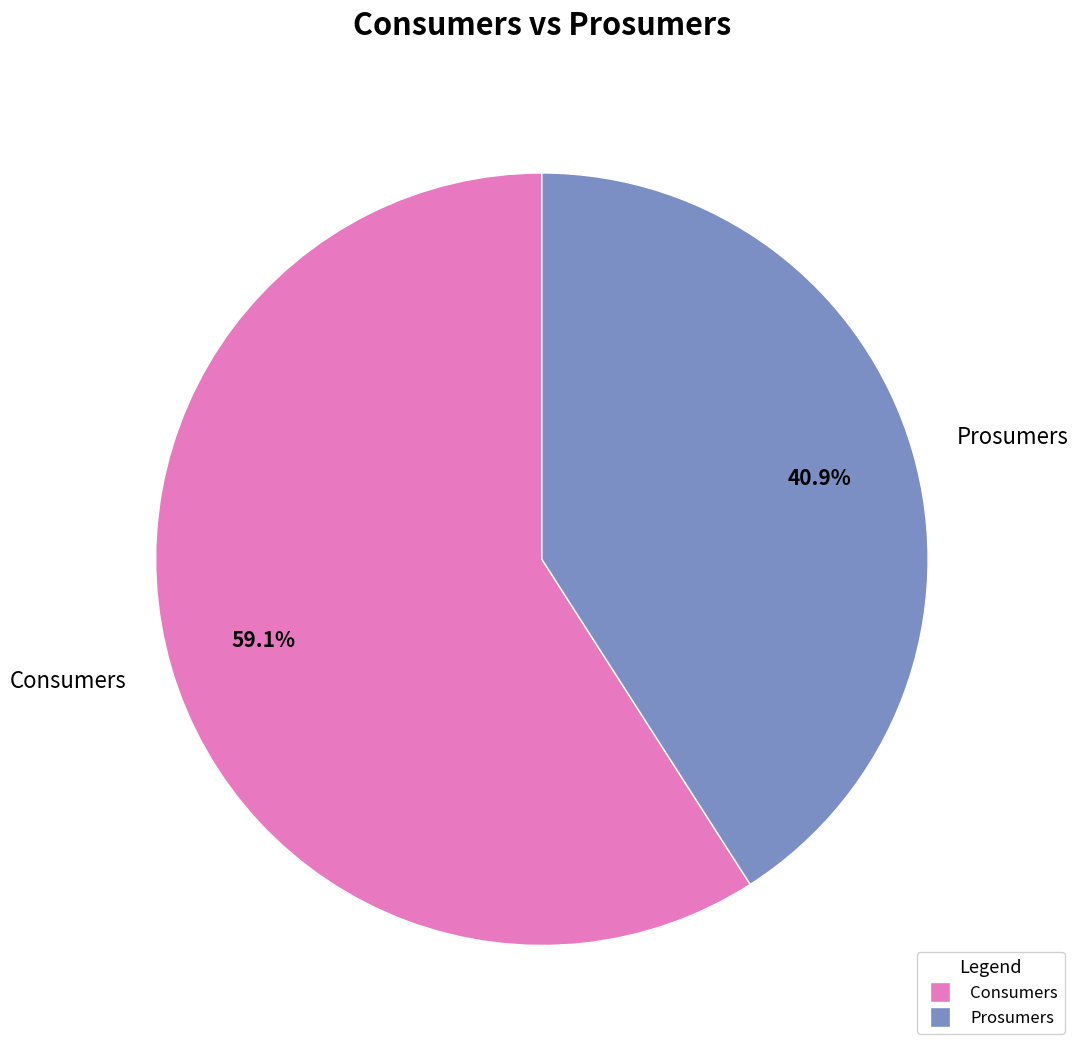

Do Prosumers and Consumers together represent more than half of the pie?

Yes